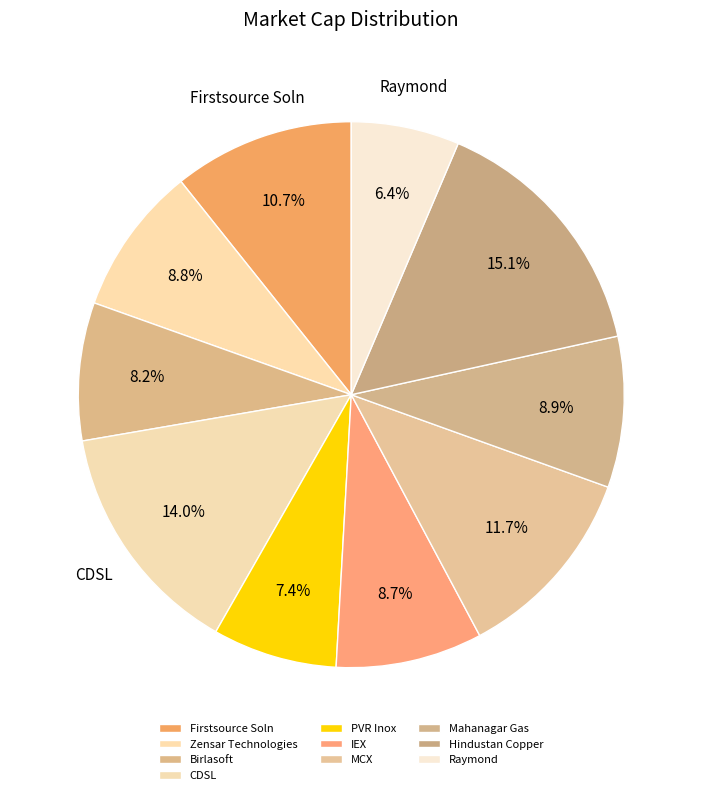

To the nearest percent, what percentage of the pie is Firstsource Soln?

11%